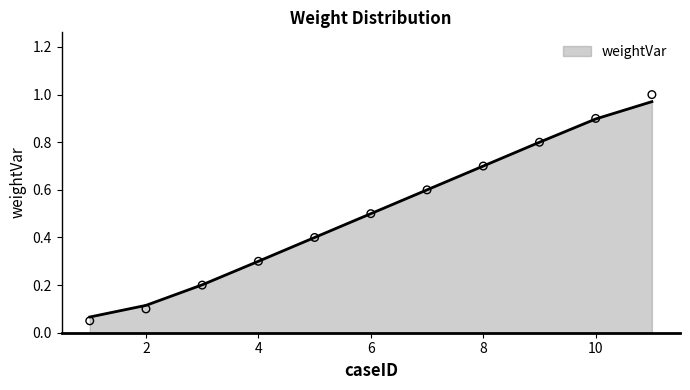

Which has a higher value, 8 or 5?

8